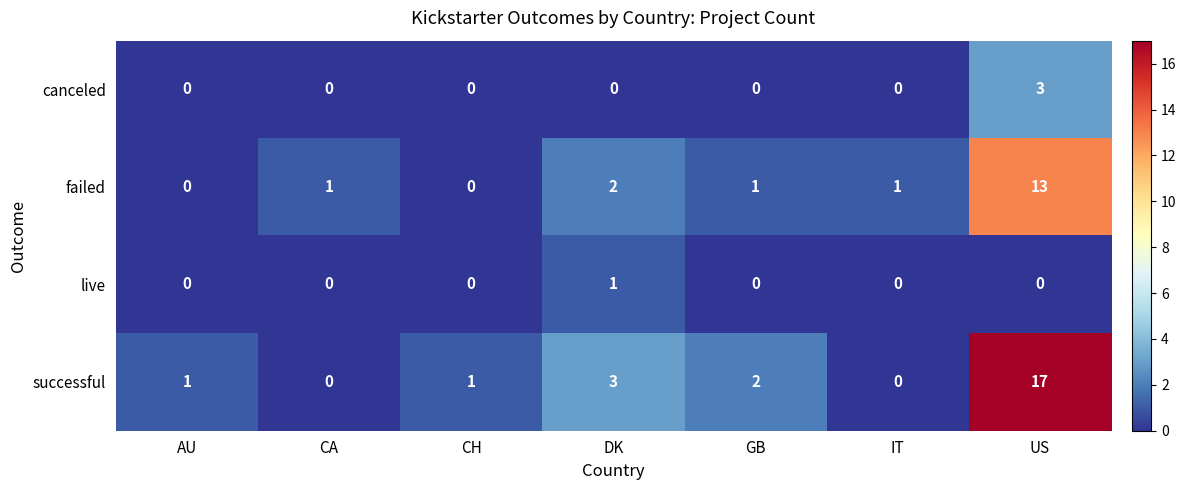

Count the live values in the range 0 to 1.

7